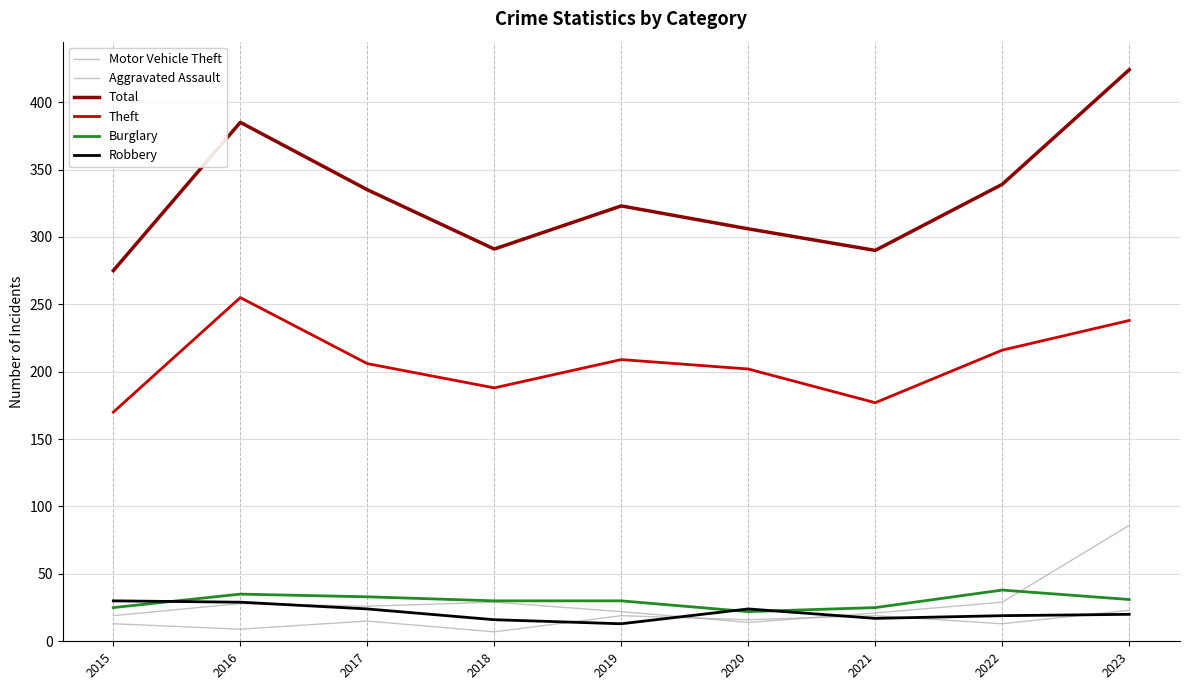

Does the chart display data point markers on the line(s)?

No